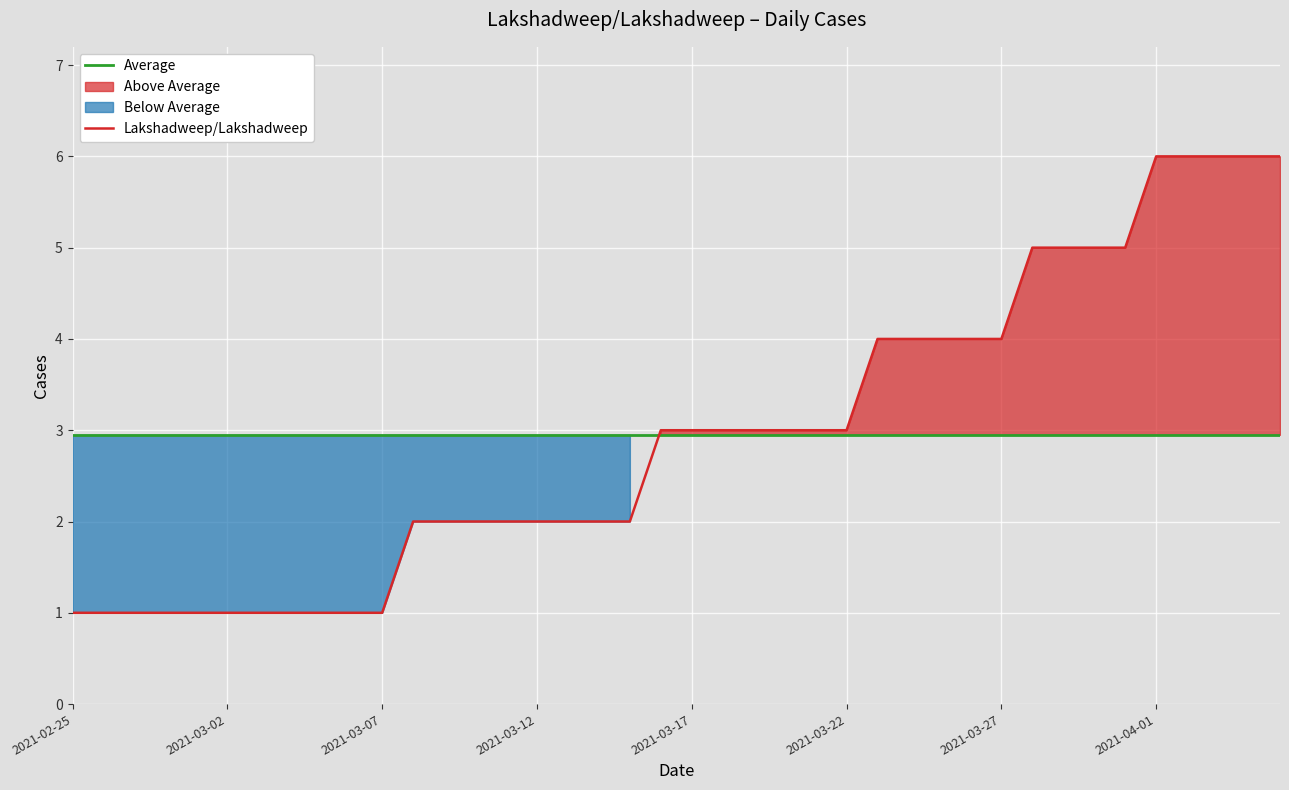

What is the label of the 4th point from the right?

2021-04-02